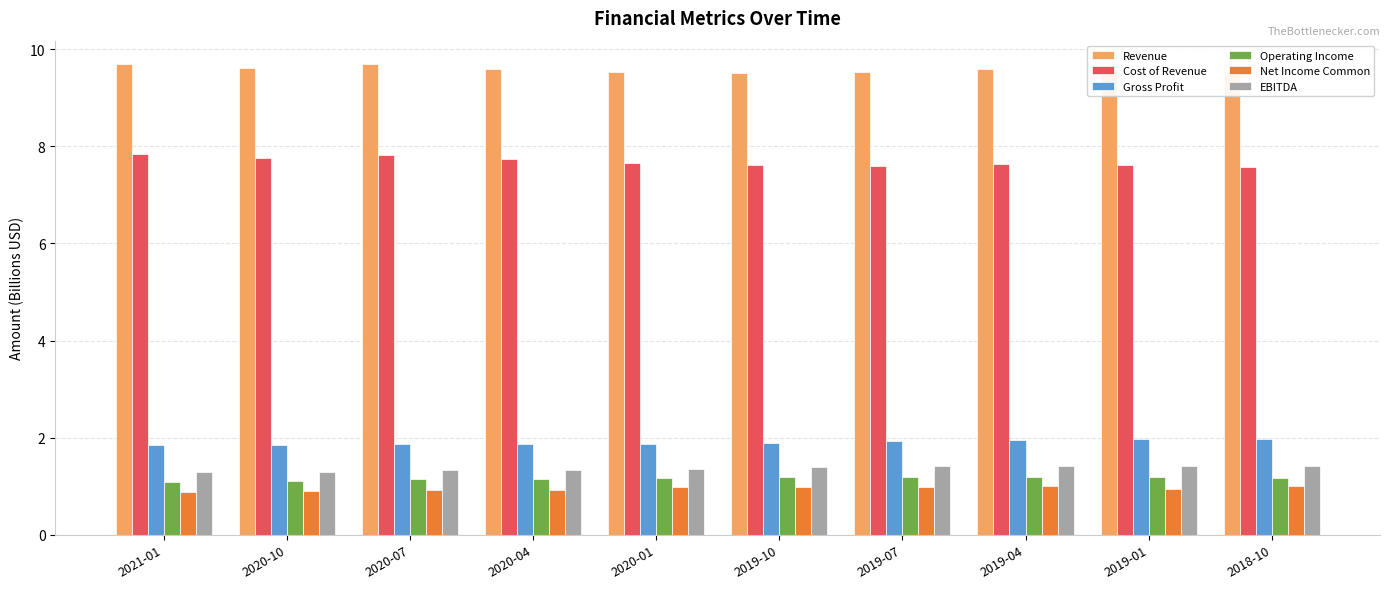

What is the spread (max minus min) of values at 2019-07?

8.5